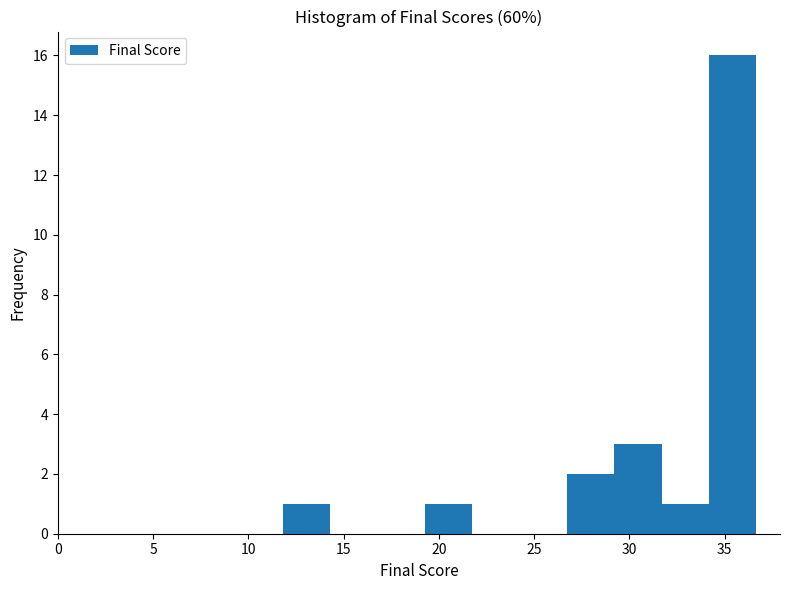

Which range on the x-axis has the tallest bar?

34.0 to 36.5